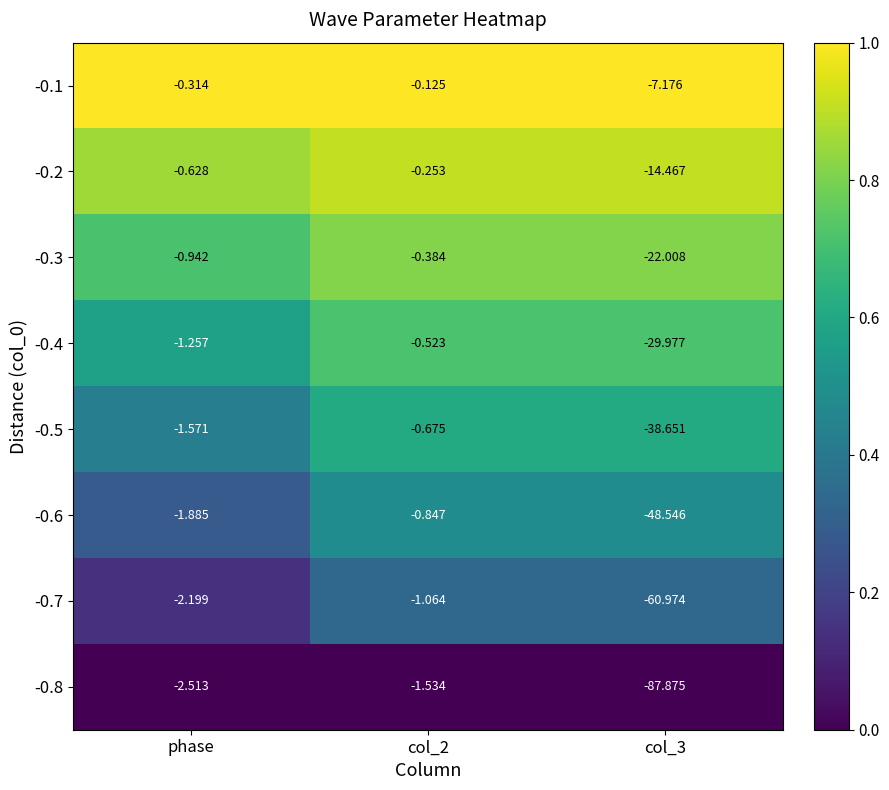

At which label is -0.1 closest to -3?

phase